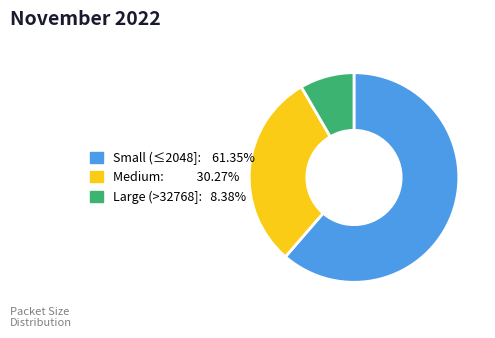

How many segments does this pie chart have?

3